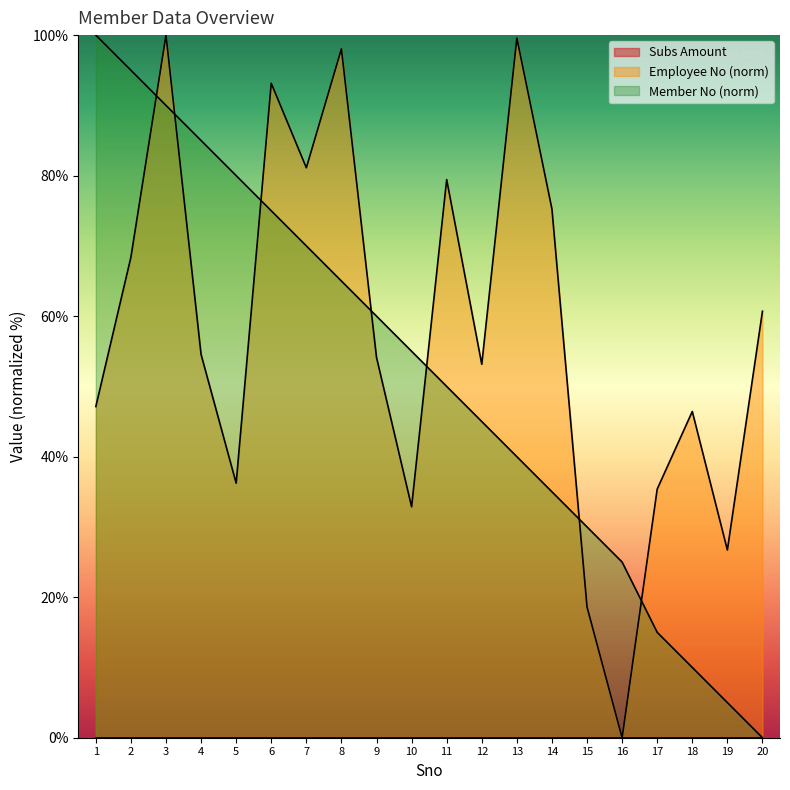

What is the maximum value shown in the chart?

100.0